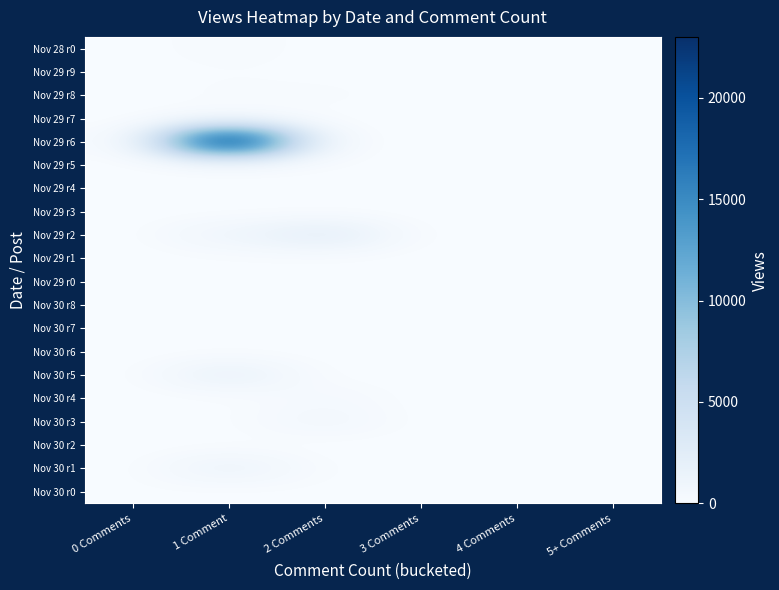

At how many categories does at least one series exceed 1796?

2